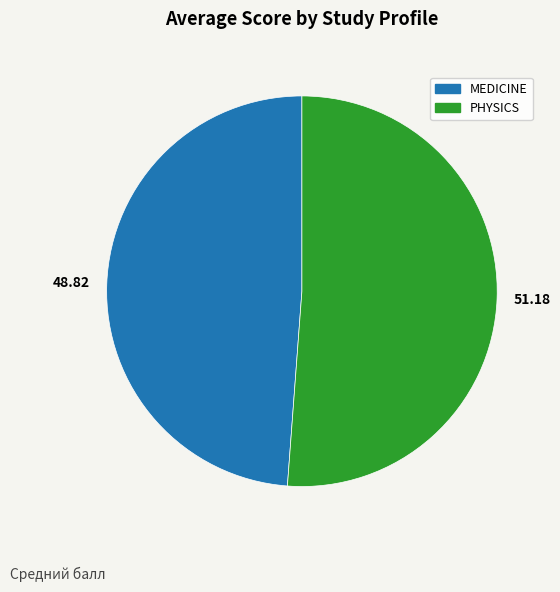

How many slices are in this pie chart?

2